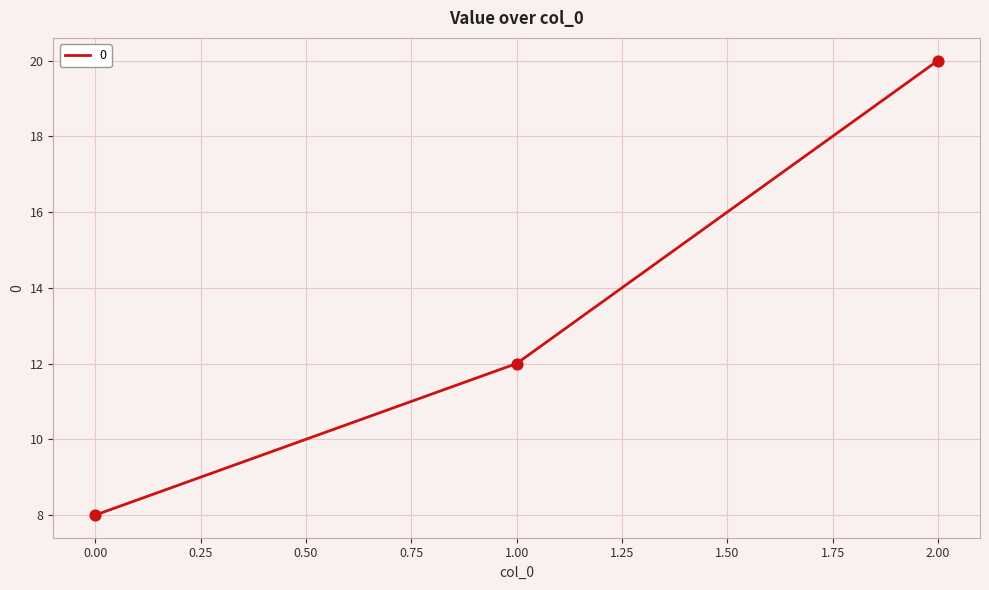

What is the ratio of the value at 2.00 to the value at 1.00?

1.7